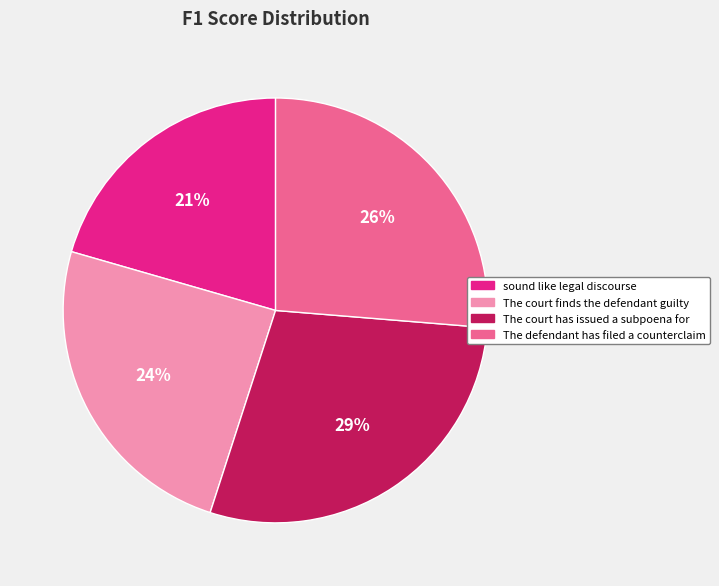

How many segments does this pie chart have?

4